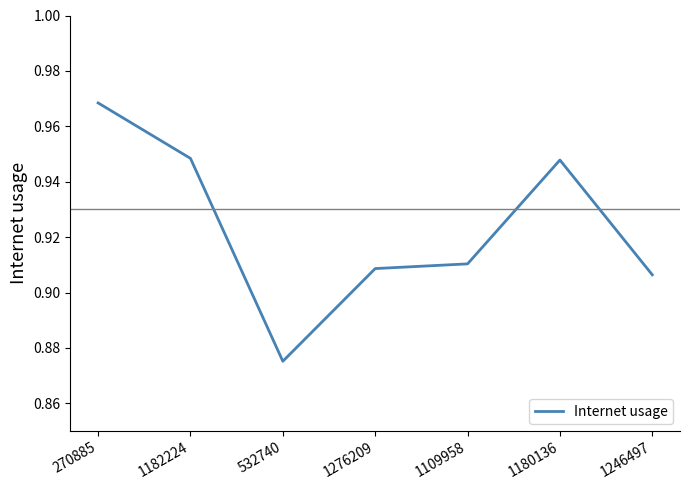

Where is the first local minimum?

532740